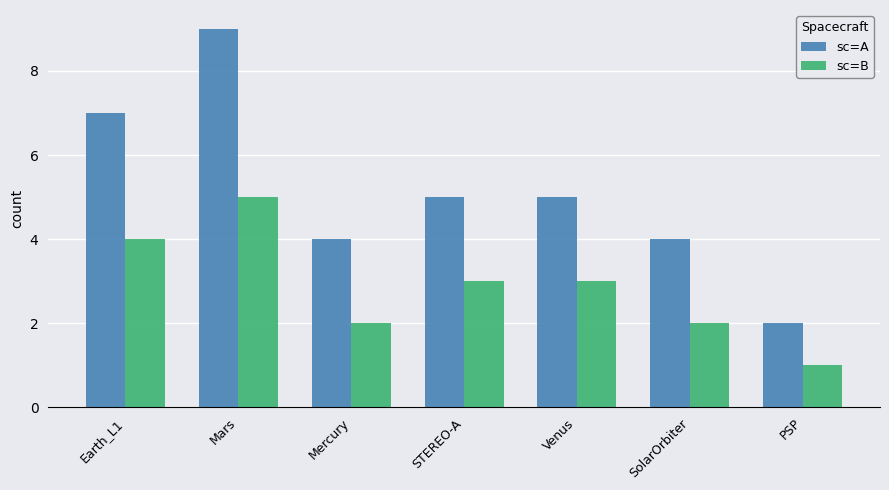

Rank the series at STEREO-A from highest to lowest value.

sc=A, sc=B